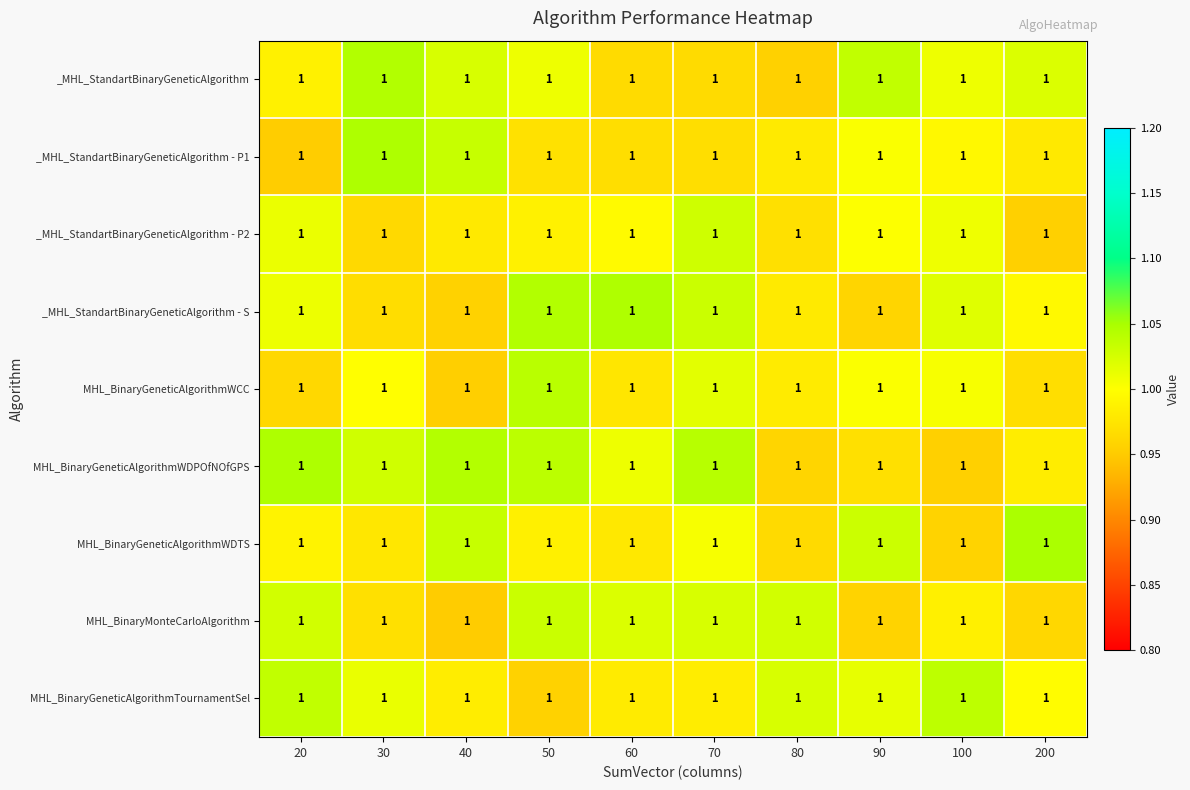

True or false: _MHL_StandartBinaryGeneticAlgorithm - P1 has a value of 1.0 at 90.

True